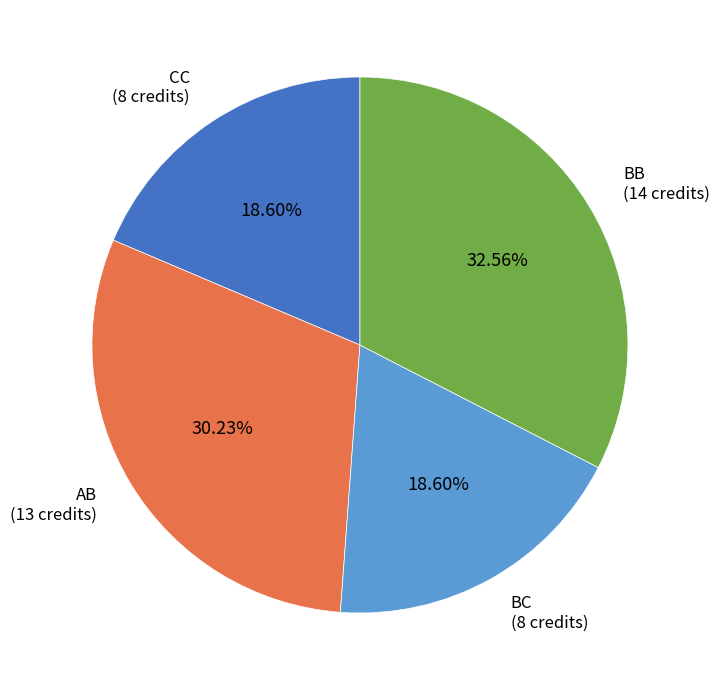

Is there a majority slice in this chart?

No